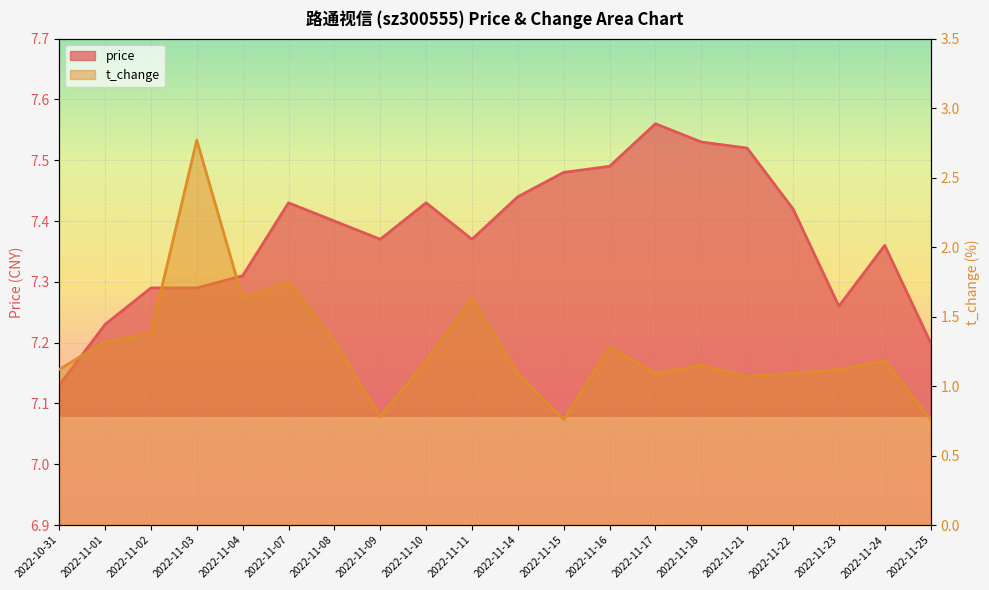

What is the lowest value of the price series?

7.1